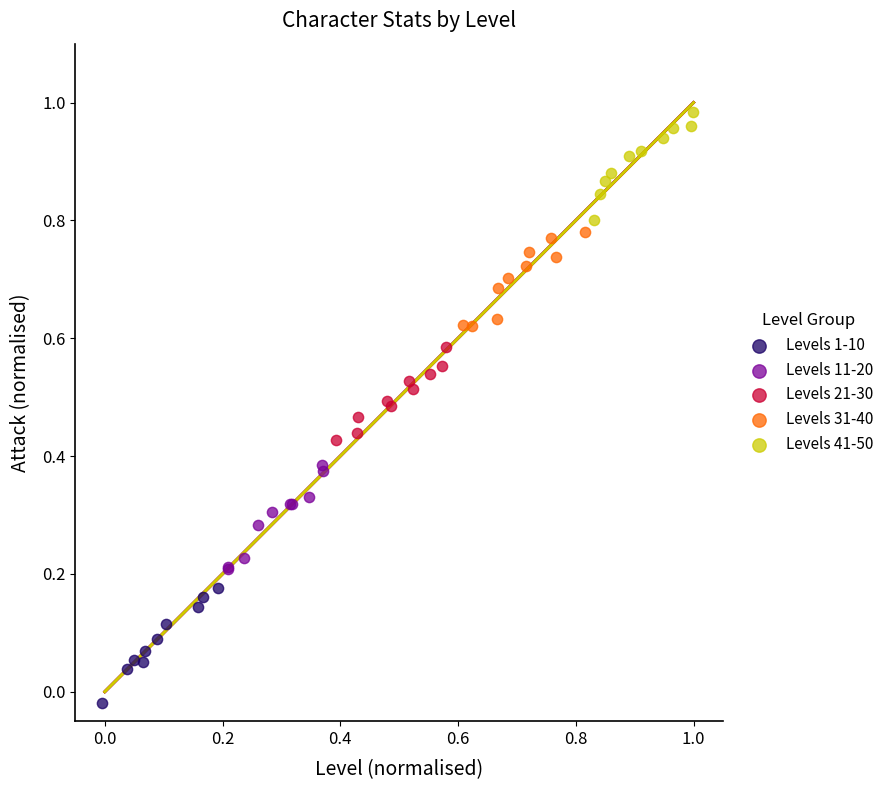

Which series reaches the minimum Y coordinate?

Levels 1-10